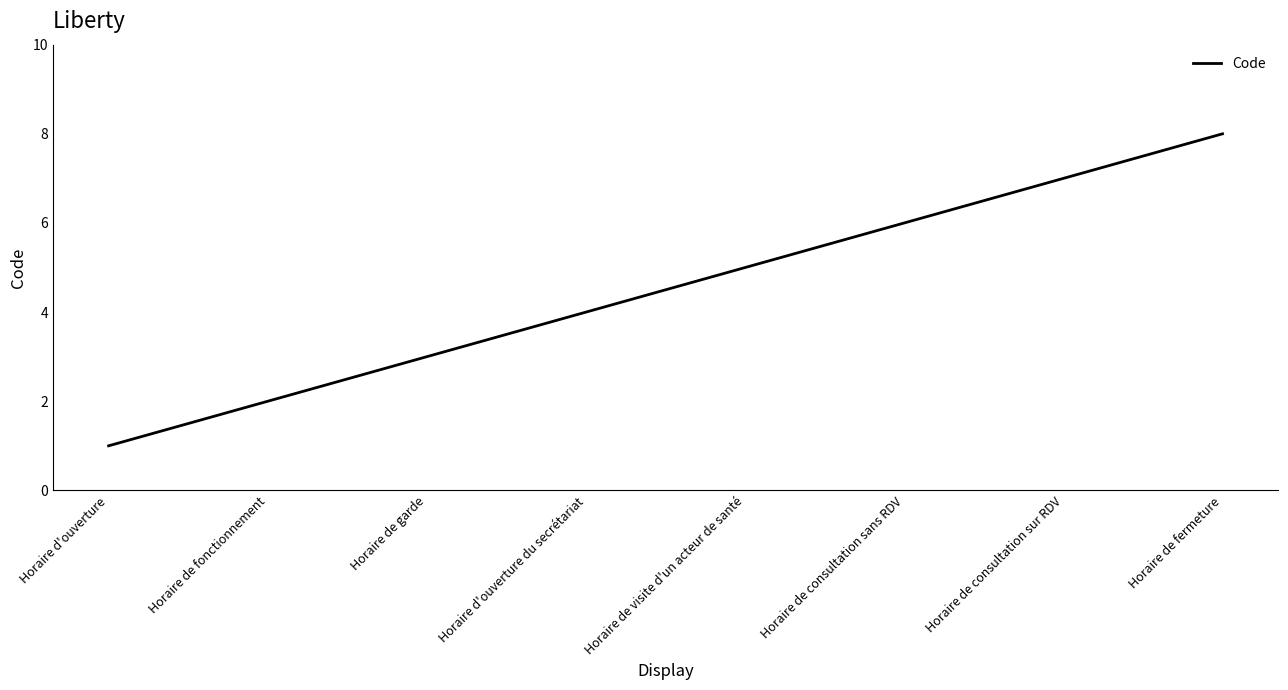

Does the chart have visible grid lines?

No